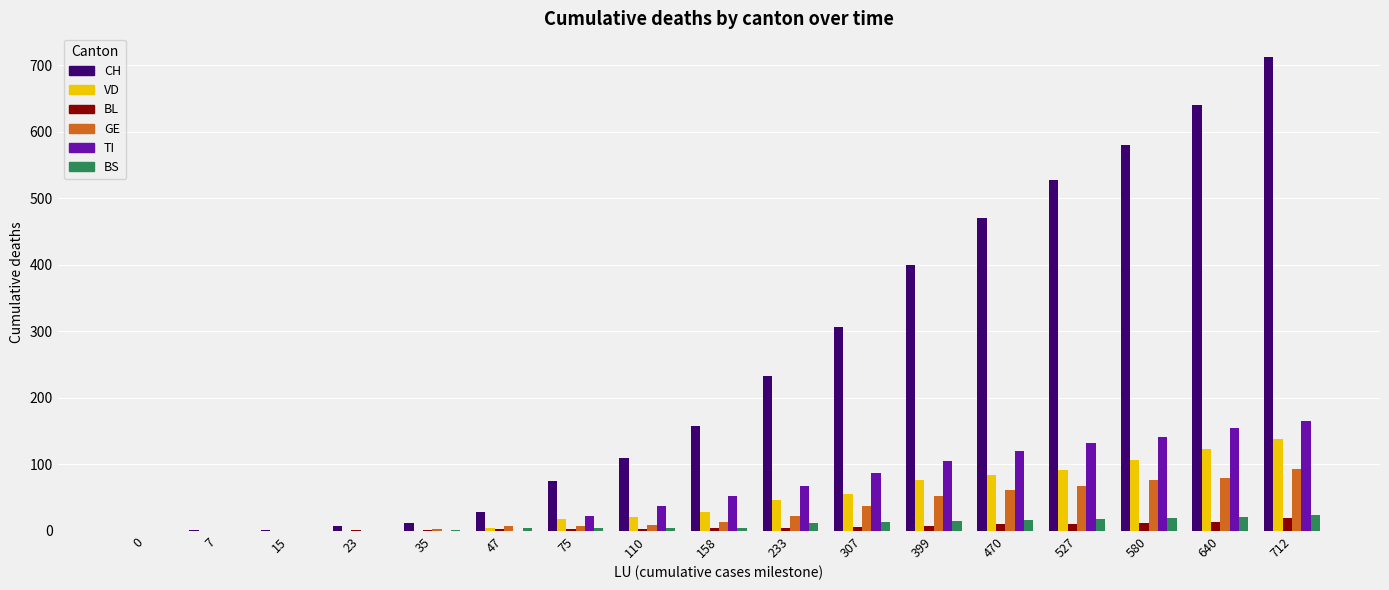

Which series changed the most between 35 and 75?

CH